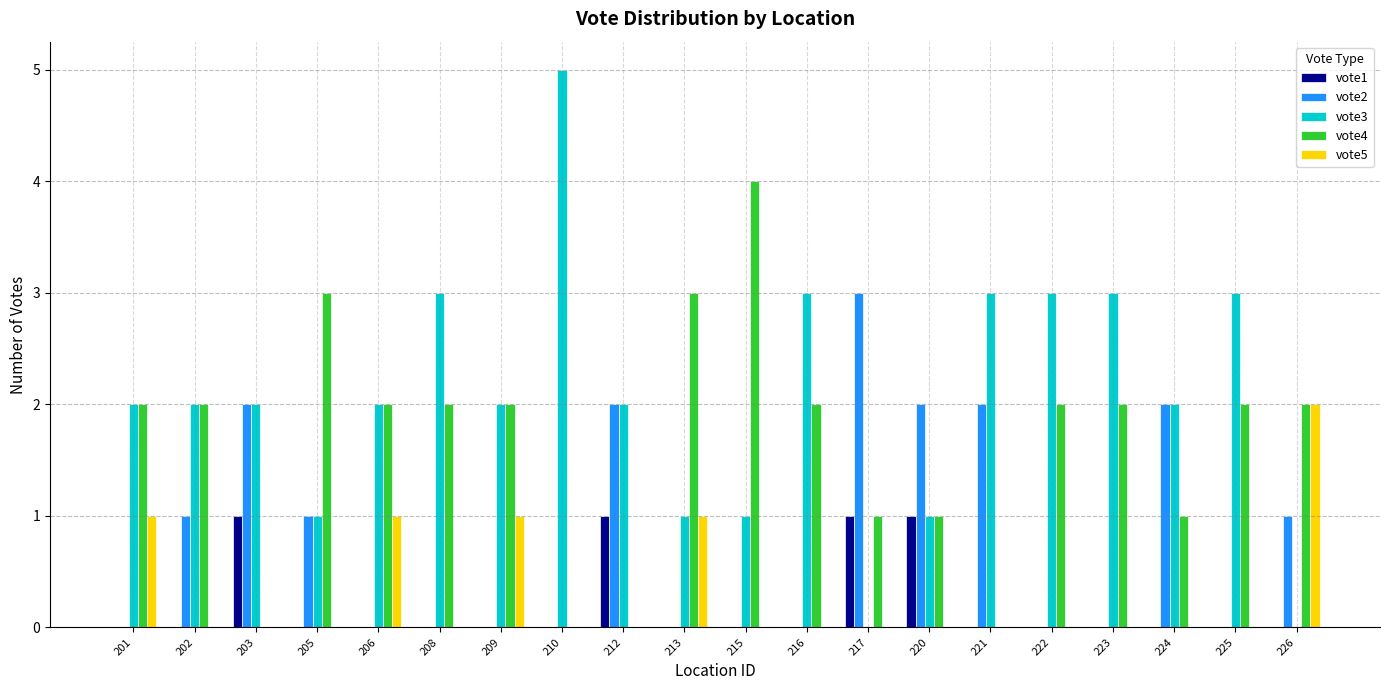

Reading left to right, extract all data points from this chart.

vote1: 0	0	1	0	0	0	0	0	1	0	0	0	1	1	0	0	0	0	0	0
vote2: 0	1	2	1	0	0	0	0	2	0	0	0	3	2	2	0	0	2	0	1
vote3: 2	2	2	1	2	3	2	5	2	1	1	3	0	1	3	3	3	2	3	0
vote4: 2	2	0	3	2	2	2	0	0	3	4	2	1	1	0	2	2	1	2	2
vote5: 1	0	0	0	1	0	1	0	0	1	0	0	0	0	0	0	0	0	0	2